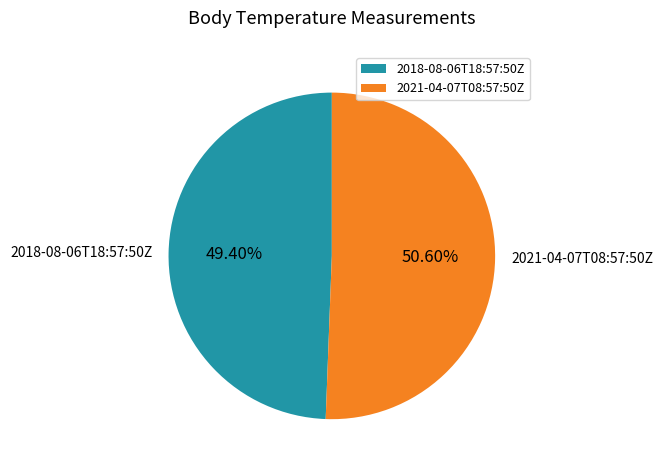

To the nearest percent, what is the difference between the 2021-04-07T08:57:50Z and 2018-08-06T18:57:50Z slice percentages?

1%